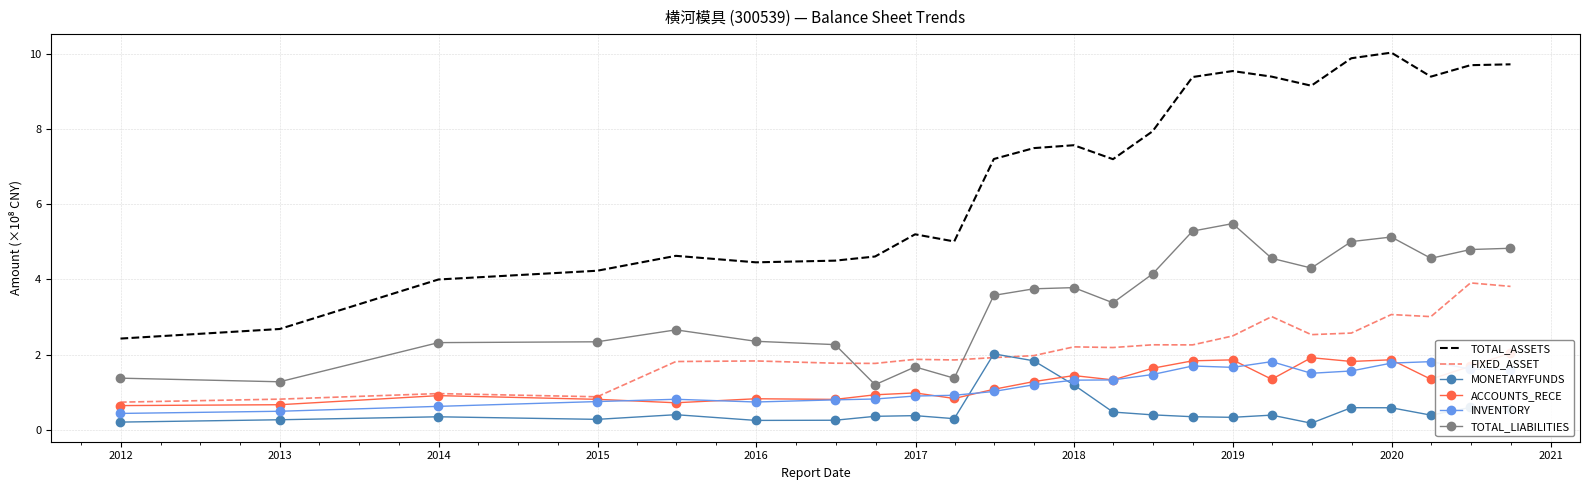

Reading left to right, extract all data points from this chart.

TOTAL_ASSETS: 2.4	2.7	4.0	4.2	4.6	4.5	4.5	4.6	5.2	5.0	7.2	7.5	7.6	7.2	7.9	9.4	9.5	9.4	9.2	9.9	10.0	9.4	9.7	9.7
FIXED_ASSET: 0.7	0.8	1.0	0.9	1.8	1.8	1.8	1.8	1.9	1.9	1.9	2.0	2.2	2.2	2.3	2.3	2.5	3.0	2.5	2.6	3.1	3.0	3.9	3.8
MONETARYFUNDS: 0.2	0.3	0.3	0.3	0.4	0.2	0.3	0.4	0.4	0.3	2.0	1.8	1.2	0.5	0.4	0.3	0.3	0.4	0.2	0.6	0.6	0.4	0.6	0.6
ACCOUNTS_RECE: 0.6	0.7	0.9	0.8	0.7	0.8	0.8	0.9	1.0	0.8	1.1	1.3	1.4	1.3	1.6	1.8	1.9	1.3	1.9	1.8	1.9	1.3	1.7	2.0
INVENTORY: 0.4	0.5	0.6	0.7	0.8	0.7	0.8	0.8	0.9	0.9	1.0	1.2	1.3	1.3	1.5	1.7	1.7	1.8	1.5	1.6	1.8	1.8	1.6	1.6
TOTAL_LIABILITIES: 1.4	1.3	2.3	2.3	2.7	2.4	2.3	1.2	1.7	1.4	3.6	3.7	3.8	3.4	4.1	5.3	5.5	4.6	4.3	5.0	5.1	4.6	4.8	4.8